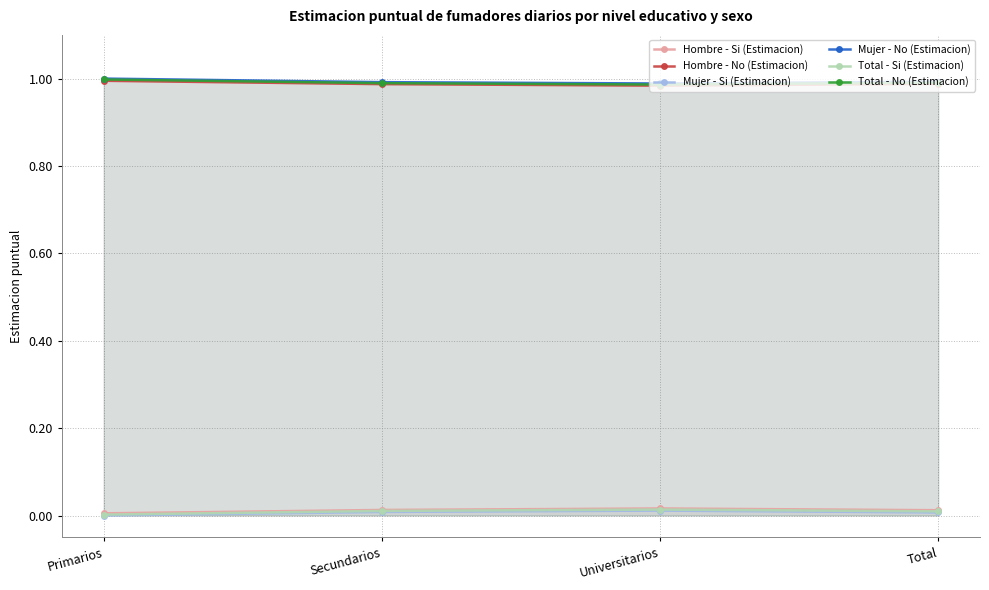

Rank the series by their maximum value, from highest to lowest.

Mujer - No (Estimacion), Total - No (Estimacion), Hombre - No (Estimacion), Hombre - Si (Estimacion), Total - Si (Estimacion), Mujer - Si (Estimacion)